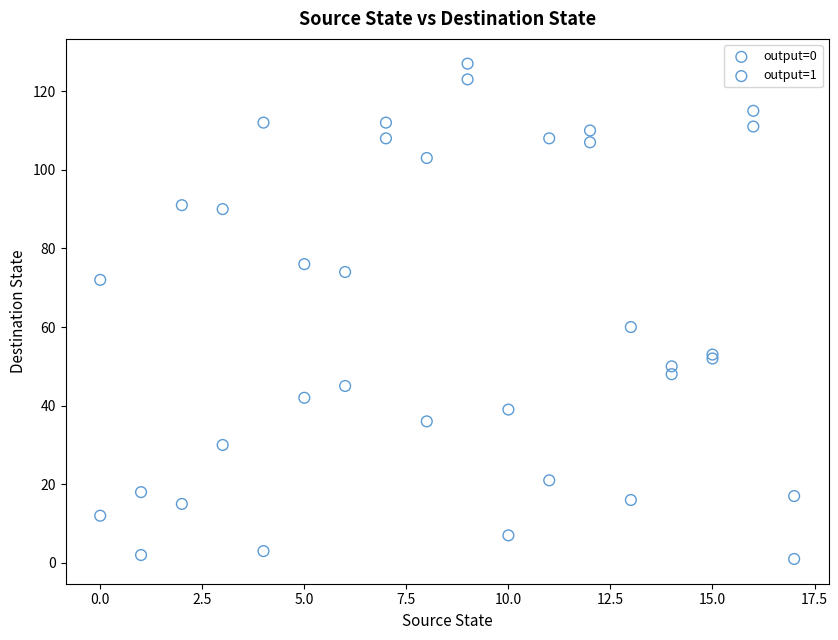

What are all the series names shown in the legend?

output=0, output=1